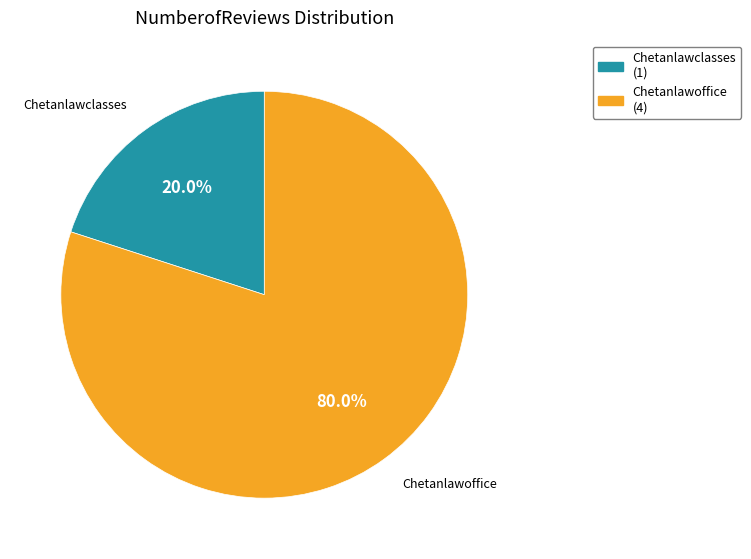

What percentage is the Chetanlawoffice slice, to the nearest percent?

80%